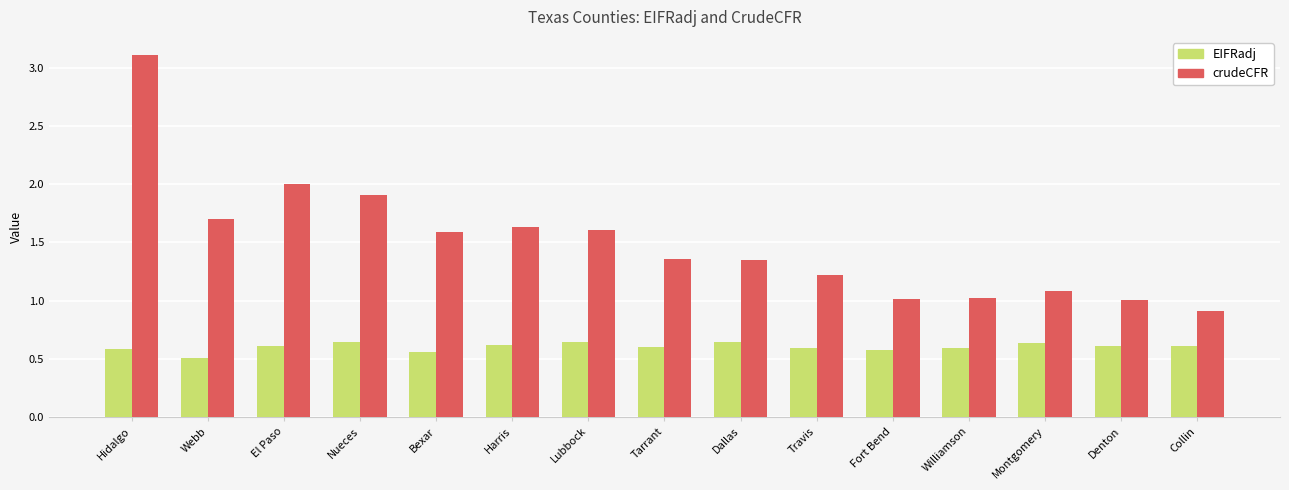

The crudeCFR series shows 0.9 at Collin. True or false?

True